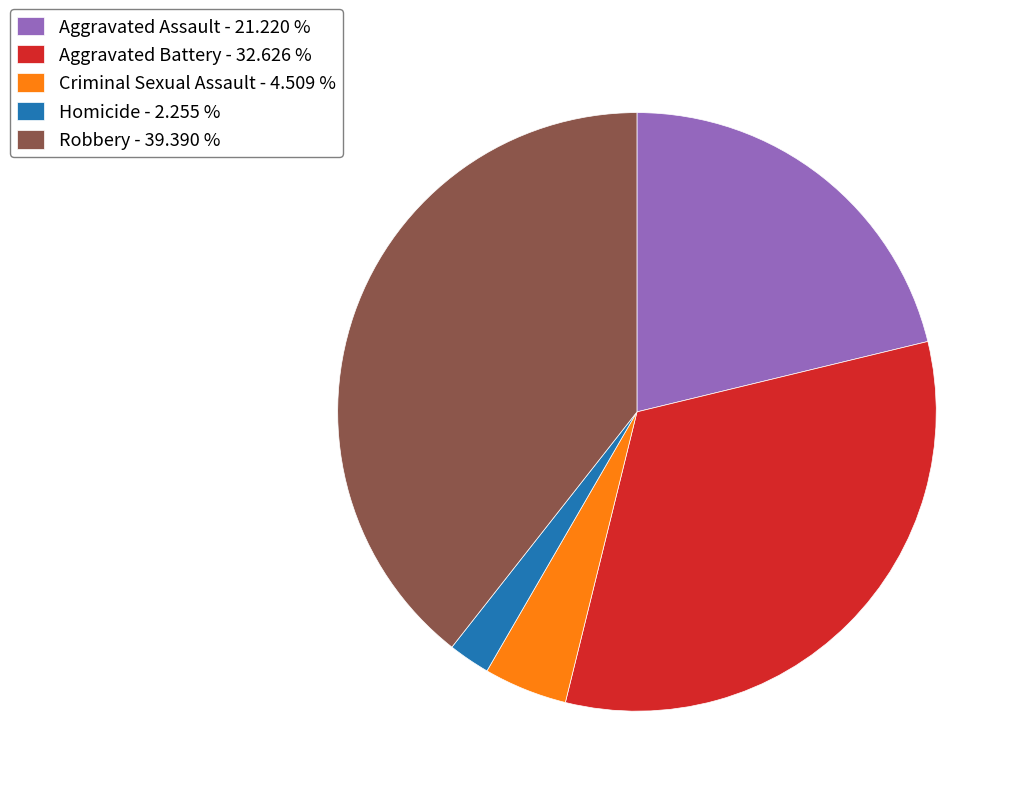

Which category has the smallest portion of the pie?

Homicide